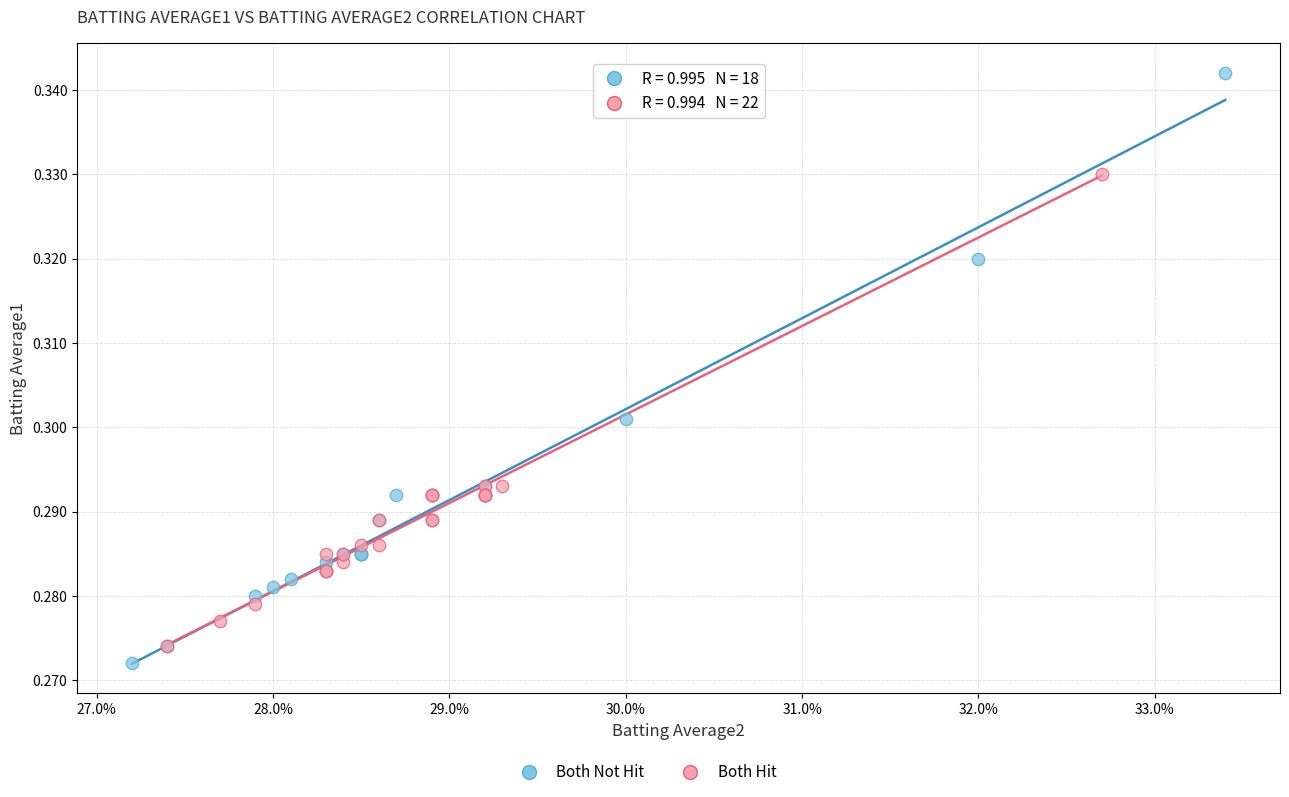

Which series has the widest spread of Y values?

Both Not Hit